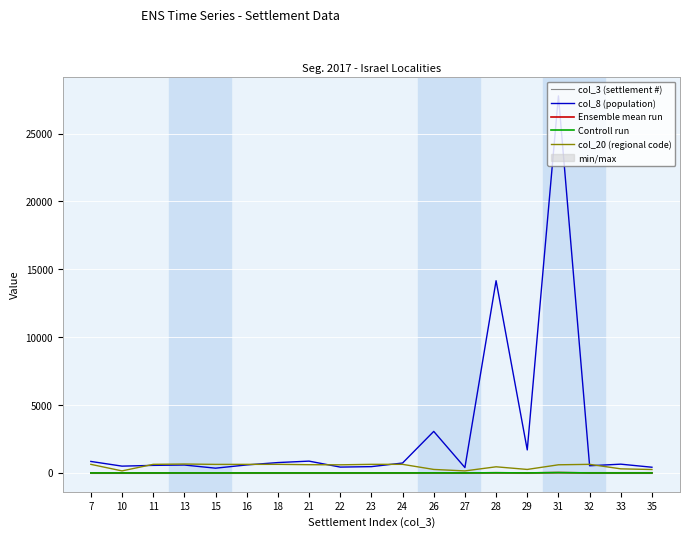

Read the col_20 (regional code) value at 29.

259